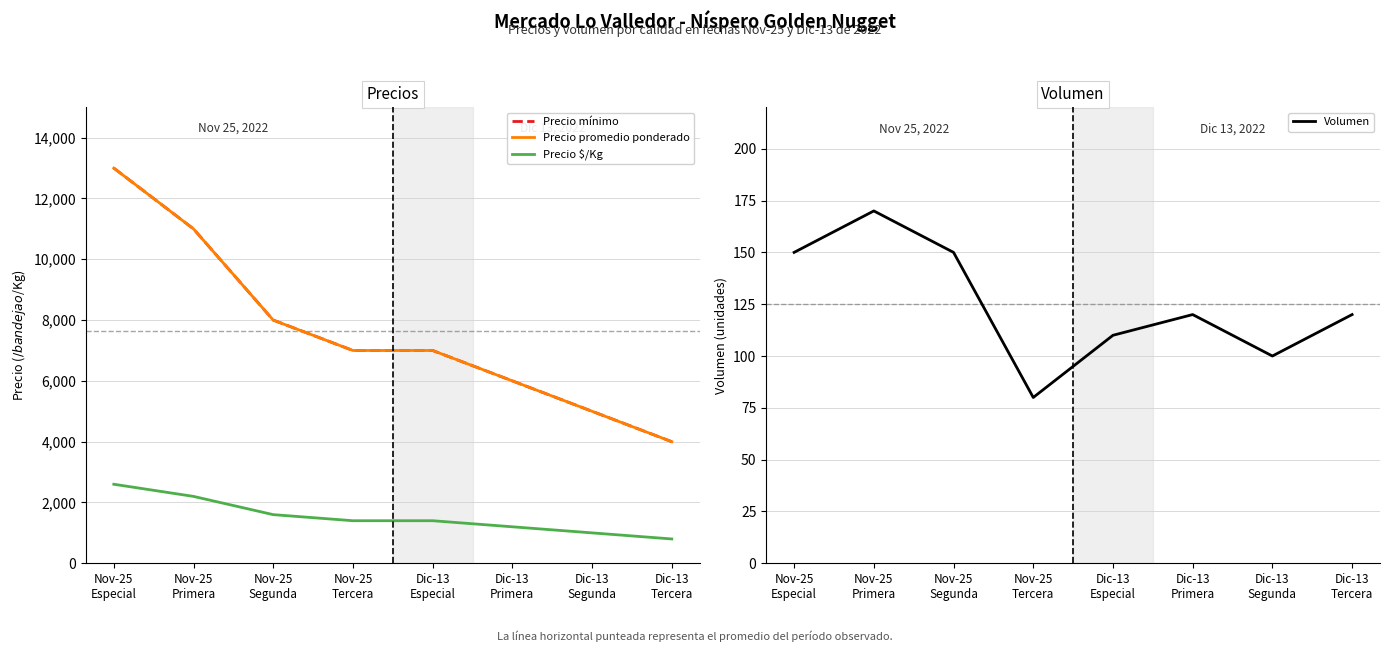

What is the sum of all Precio $/Kg values?

12200